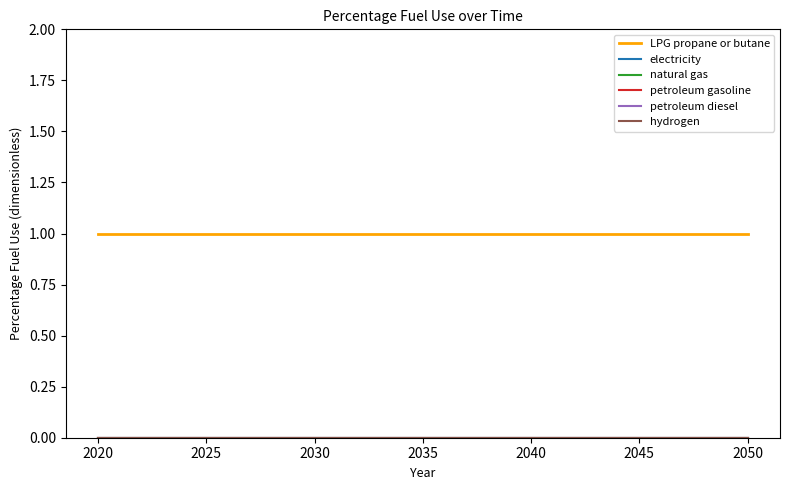

Is this an area chart (filled region under the line)?

No